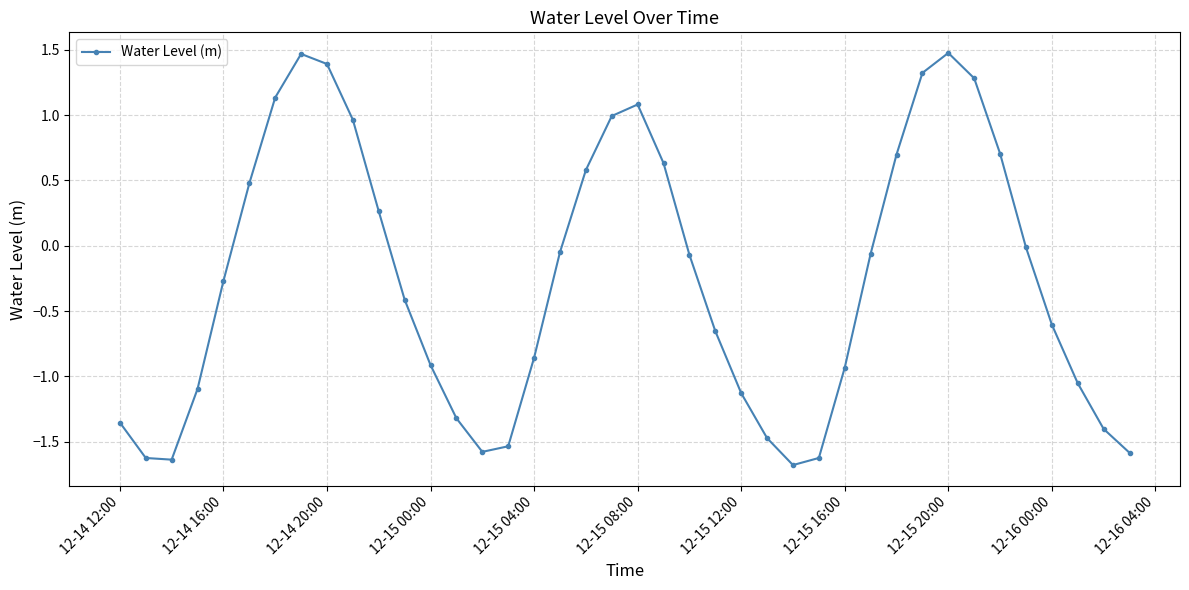

What is the difference between the second highest and minimum values?

3.1